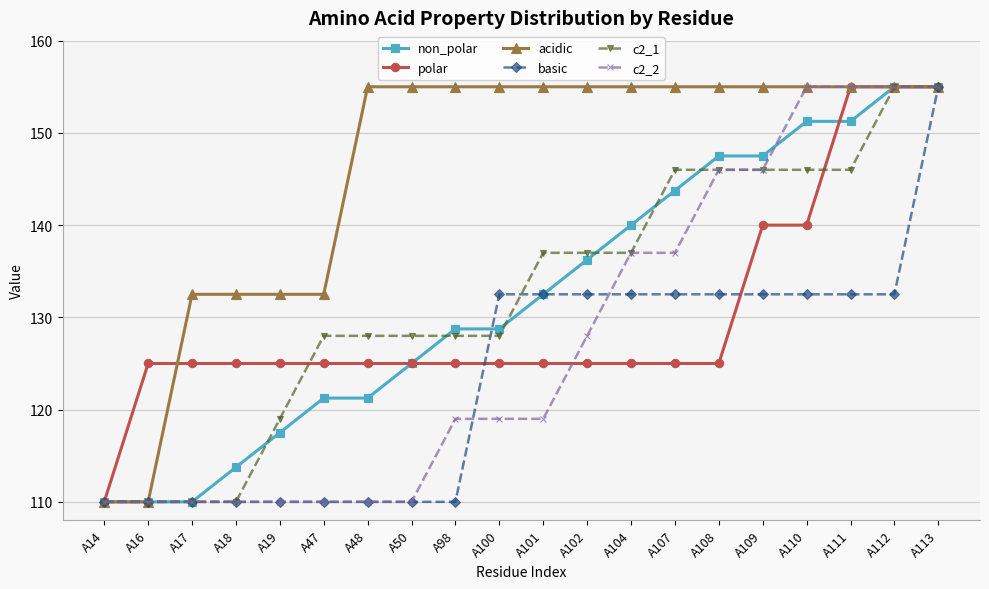

What is the value of the non_polar point at the 9th from the left?

128.8